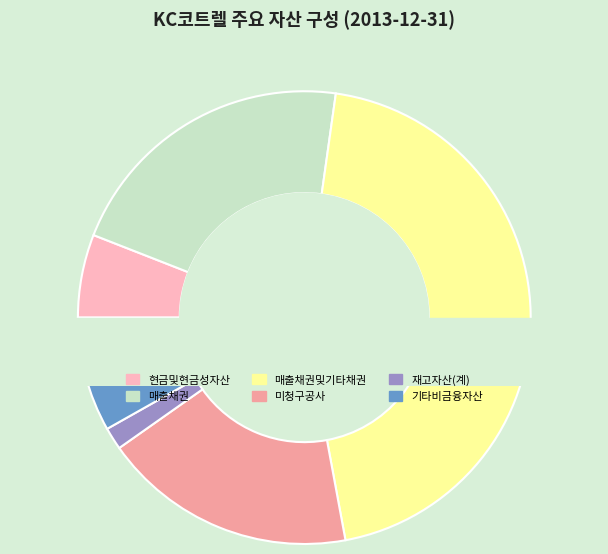

Is it true that 기타비금융자산 is 8% of the pie?

True